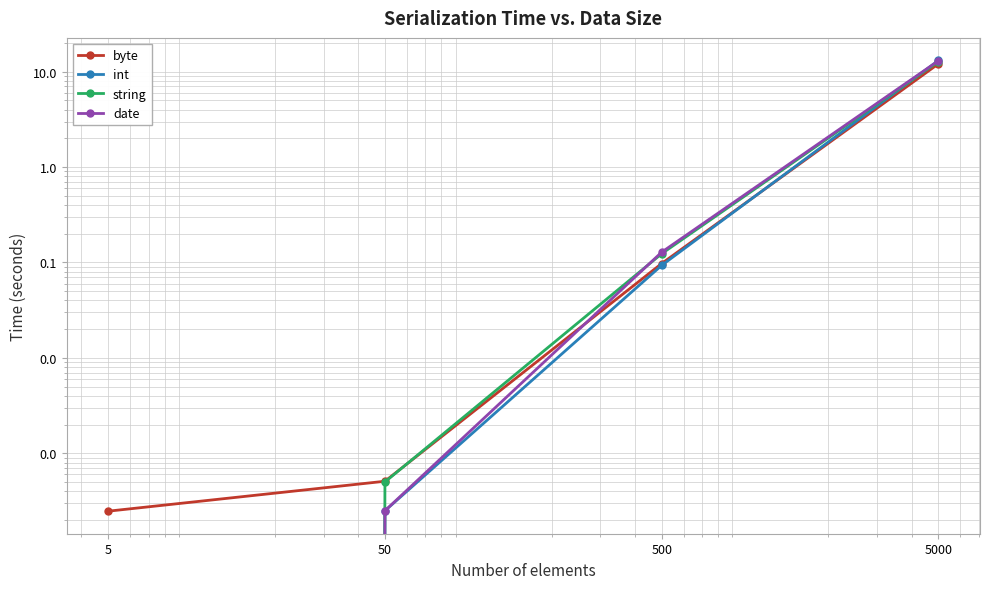

What are all the series names shown in the legend?

byte, int, string, date